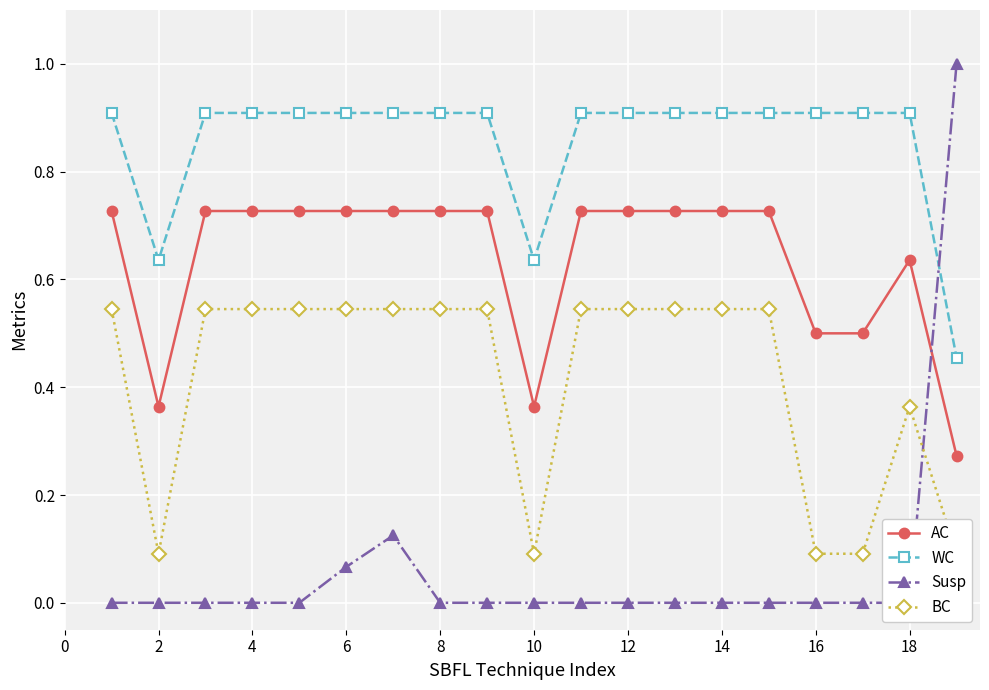

How many AC values are between 0 and 1?

19